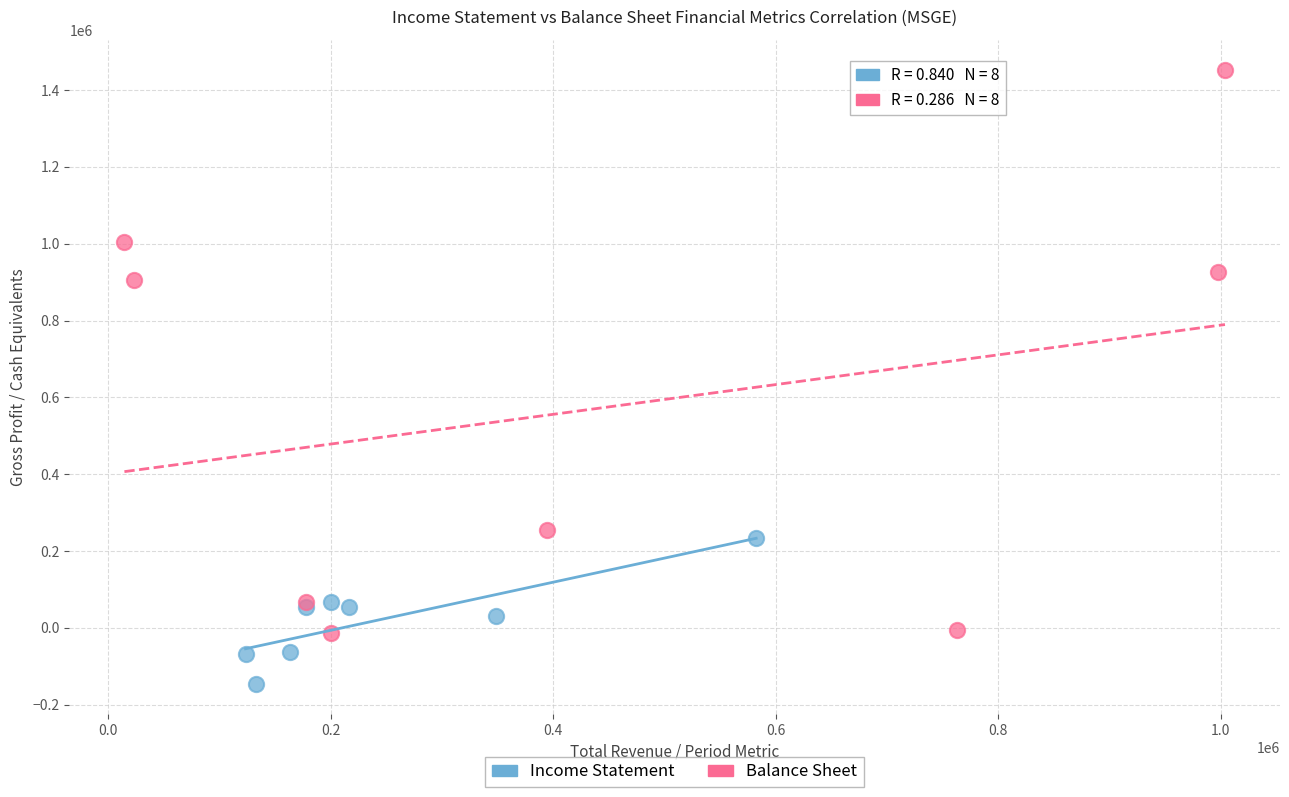

Which series has the widest spread of Y values?

Balance Sheet